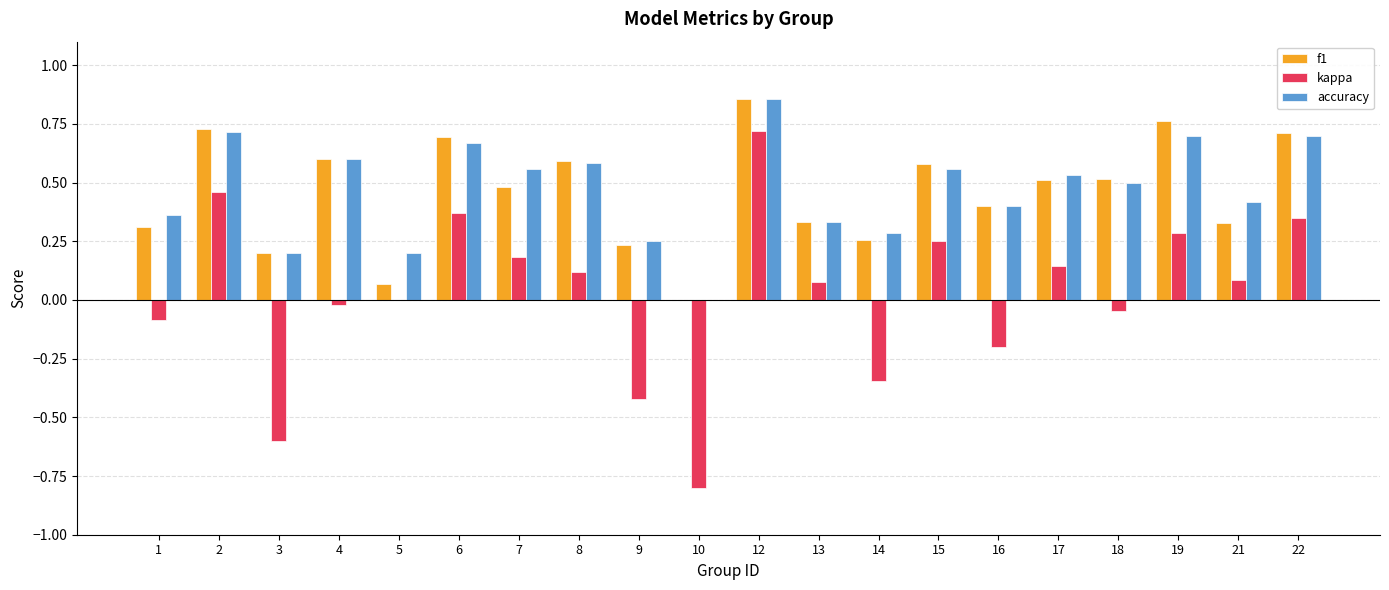

The value of f1 at 1 is 0.1. True or false?

False